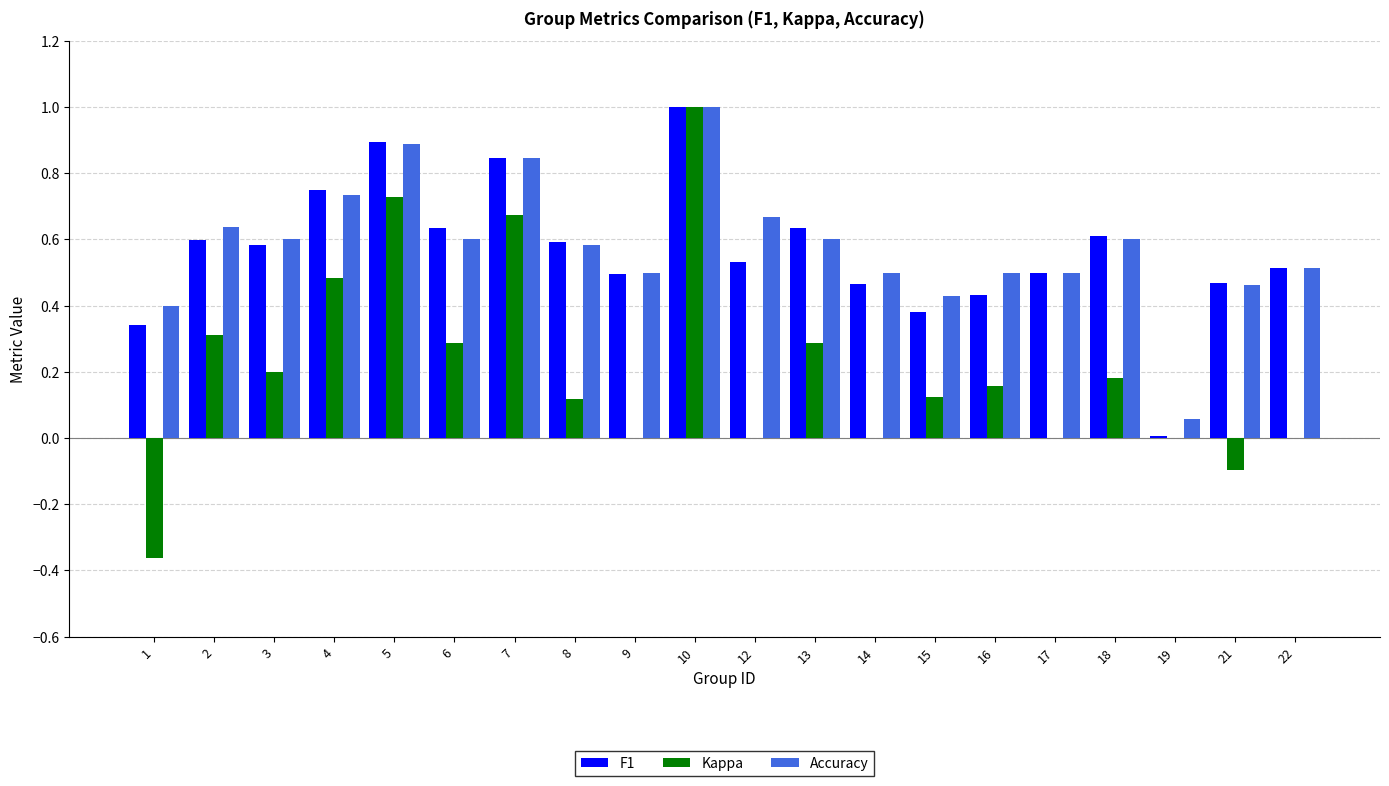

Between 9 and 12, which series saw the biggest shift?

Accuracy